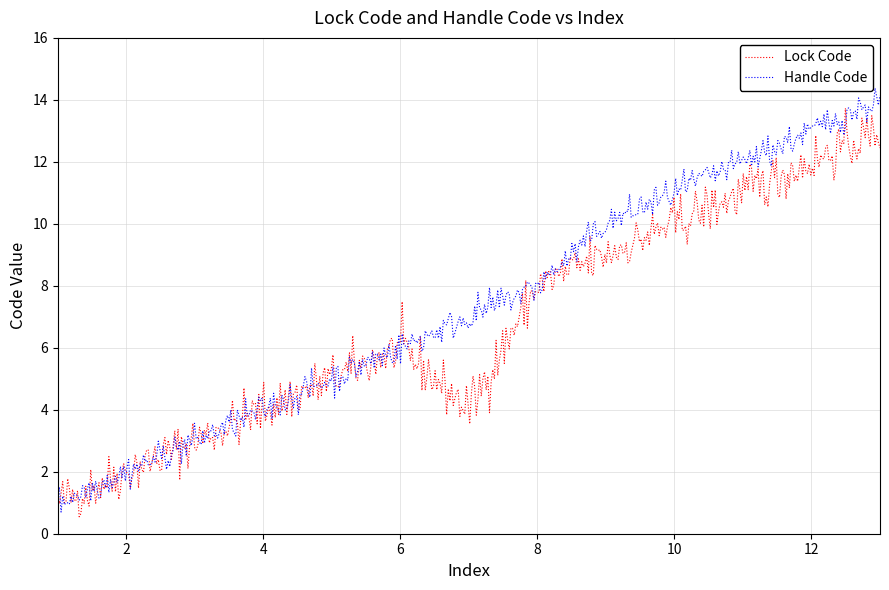

Does the chart display data point markers on the line(s)?

No